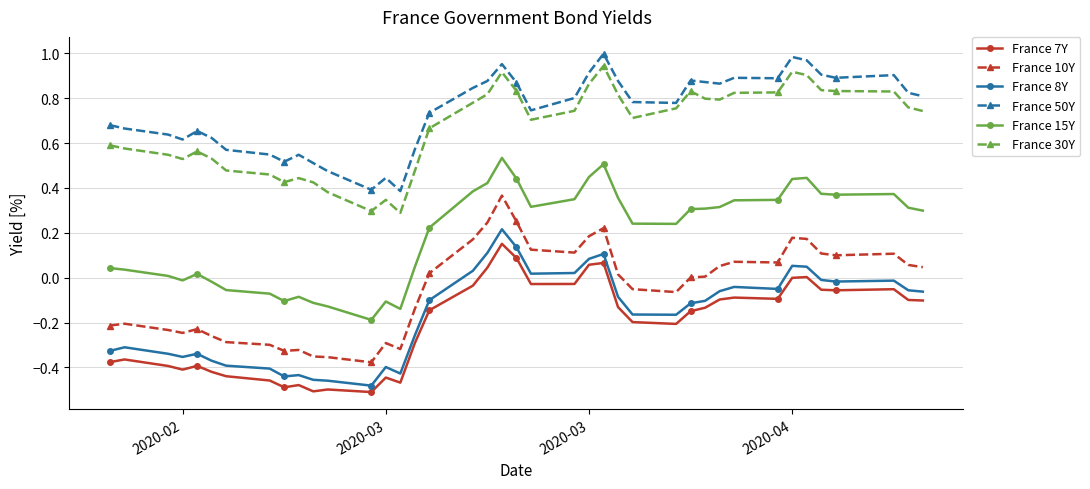

True or false: France 8Y has more than 2 points higher than both neighbors.

True